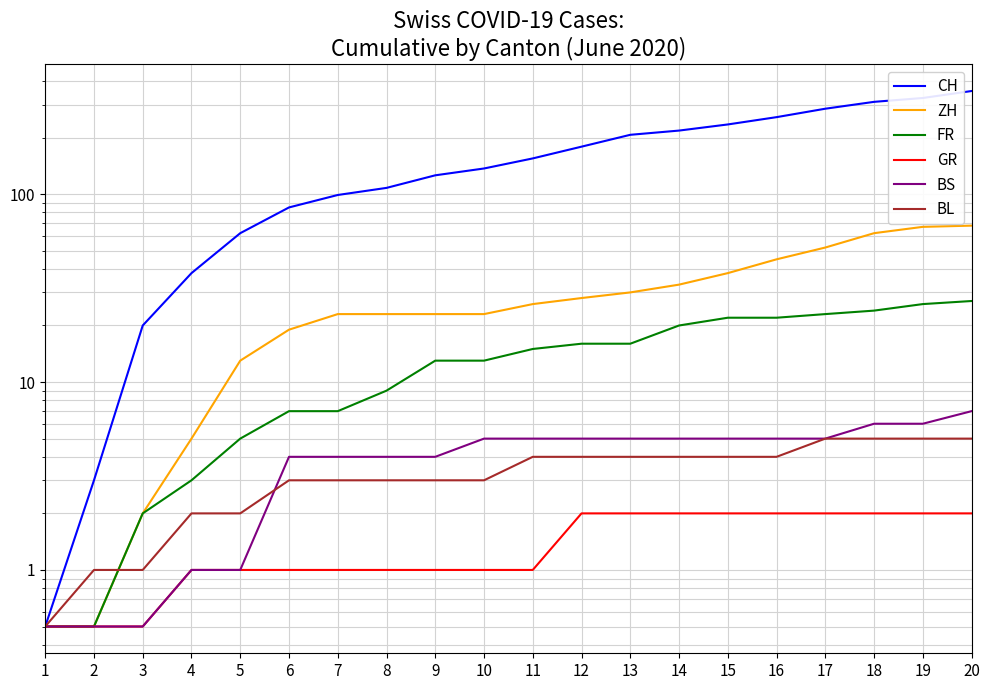

Count the BS values in the range 4 to 5.

12